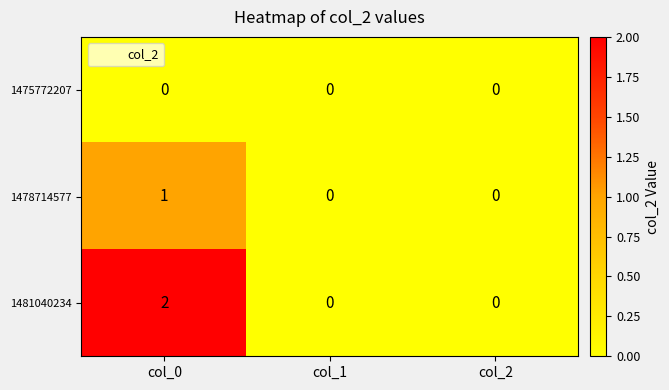

The 1478714577 series shows 2 at col_0. True or false?

False